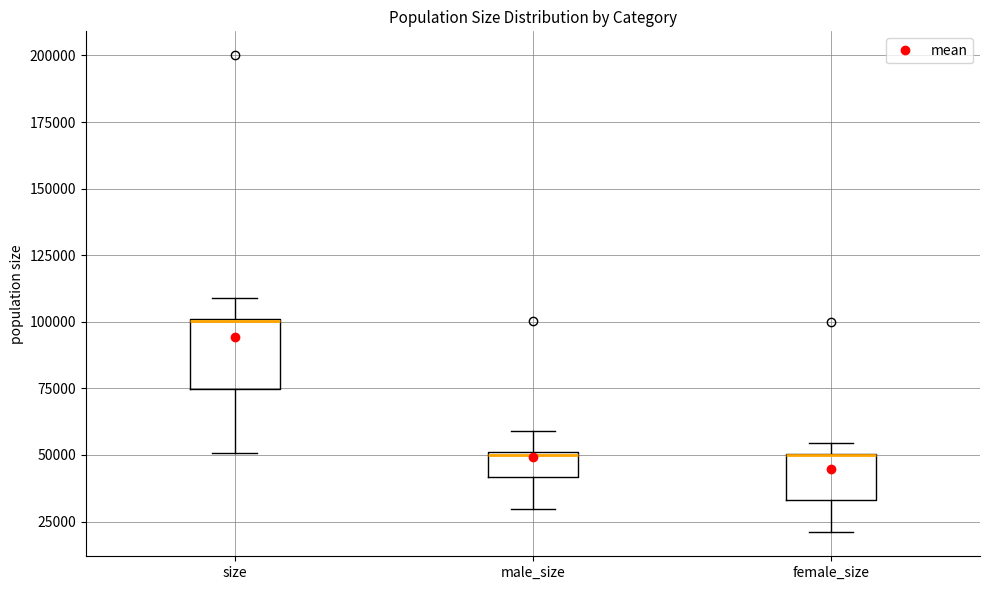

Reading left to right, transcribe this box plot: for each box, give where its median line is, the range the box spans, and where its two whiskers end, as read against the y-axis. The values are not printed on the chart, so give them approximately, as read against the axis.

size: median 100000, box 75000 to 100000, whiskers 50000 to 110000
male_size: median 50000, box 40000 to 50000, whiskers 30000 to 60000
female_size: median 50000 (drawn on the box's upper edge), box 35000 to 50000, whiskers 20000 to 55000